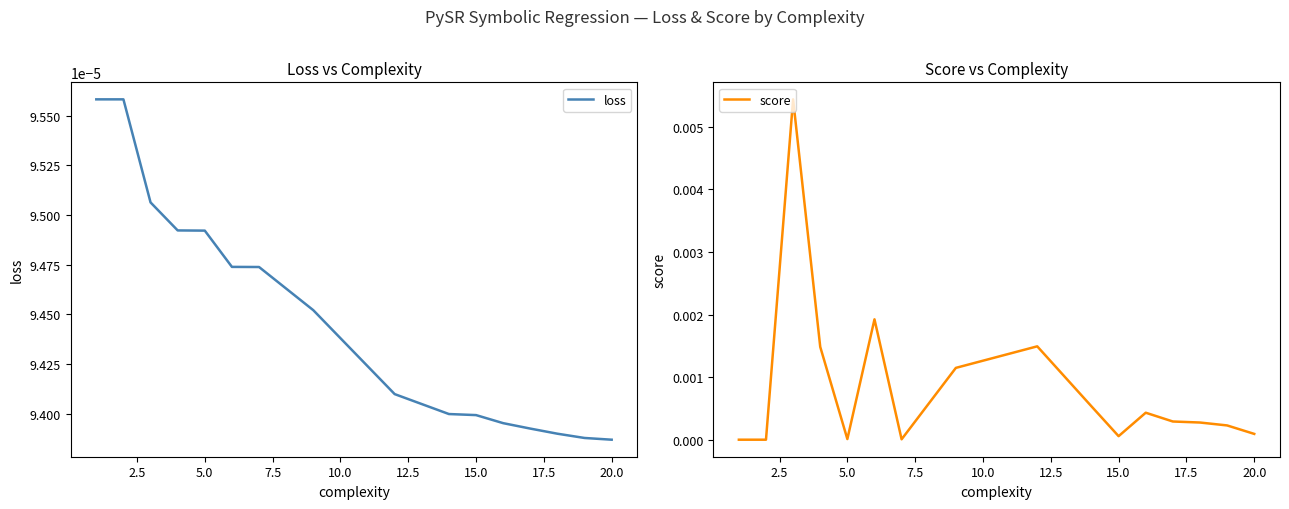

How many data points in score are above 0?

15